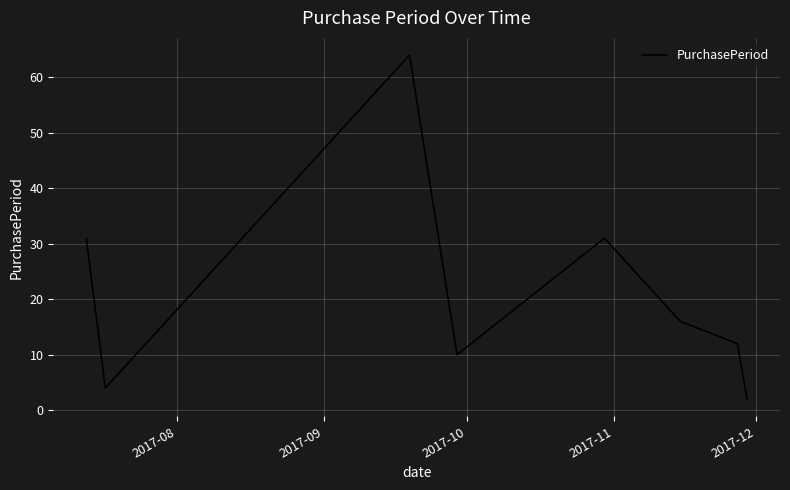

What is the maximum value shown in the chart?

64